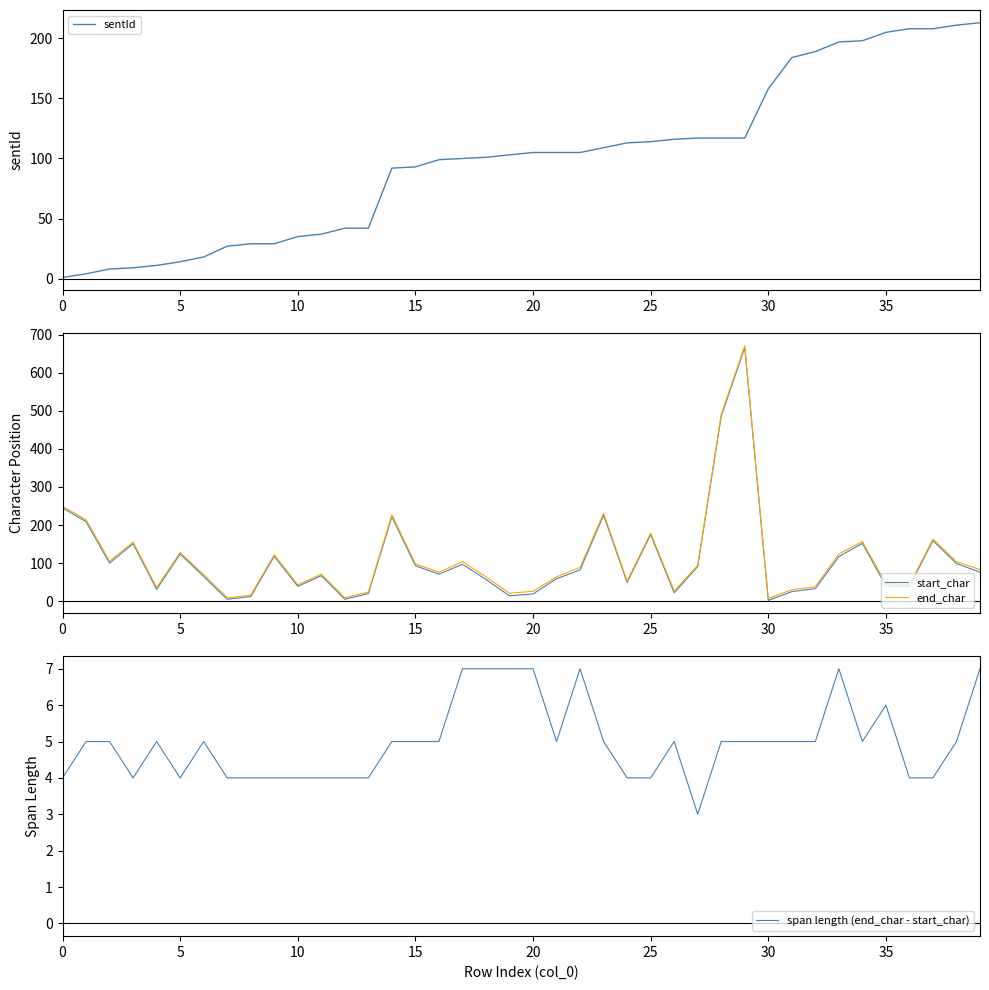

Is it true that span length (end_char - start_char) equals 5 at 30?

True